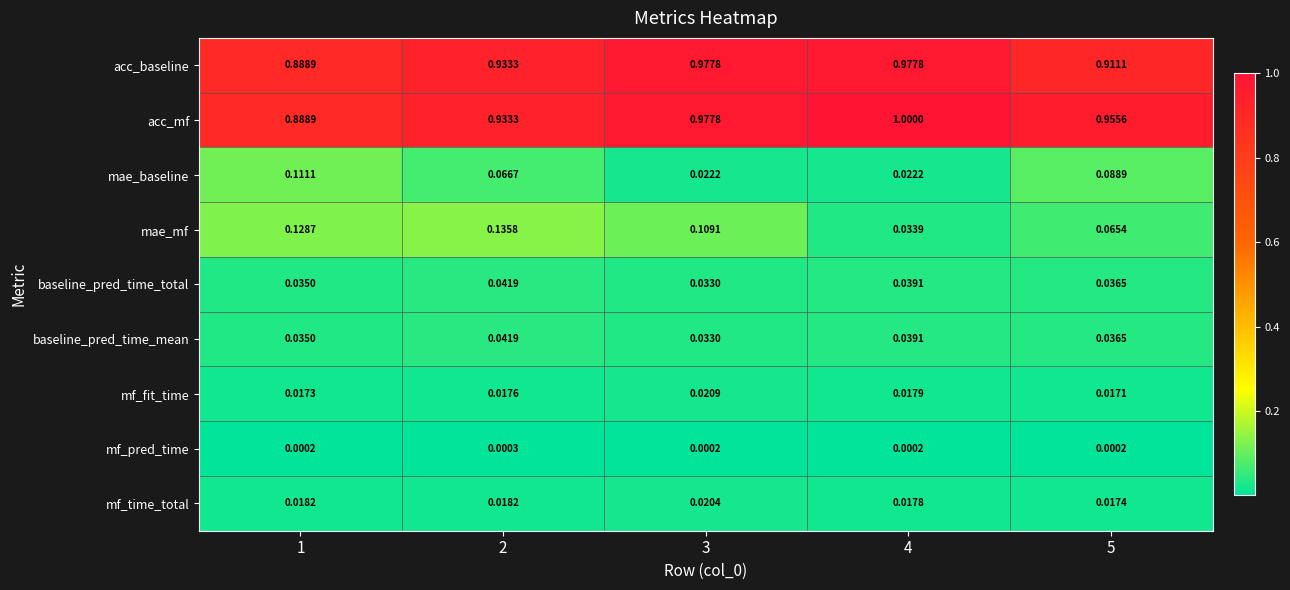

Which series has the largest total across all categories?

acc_mf